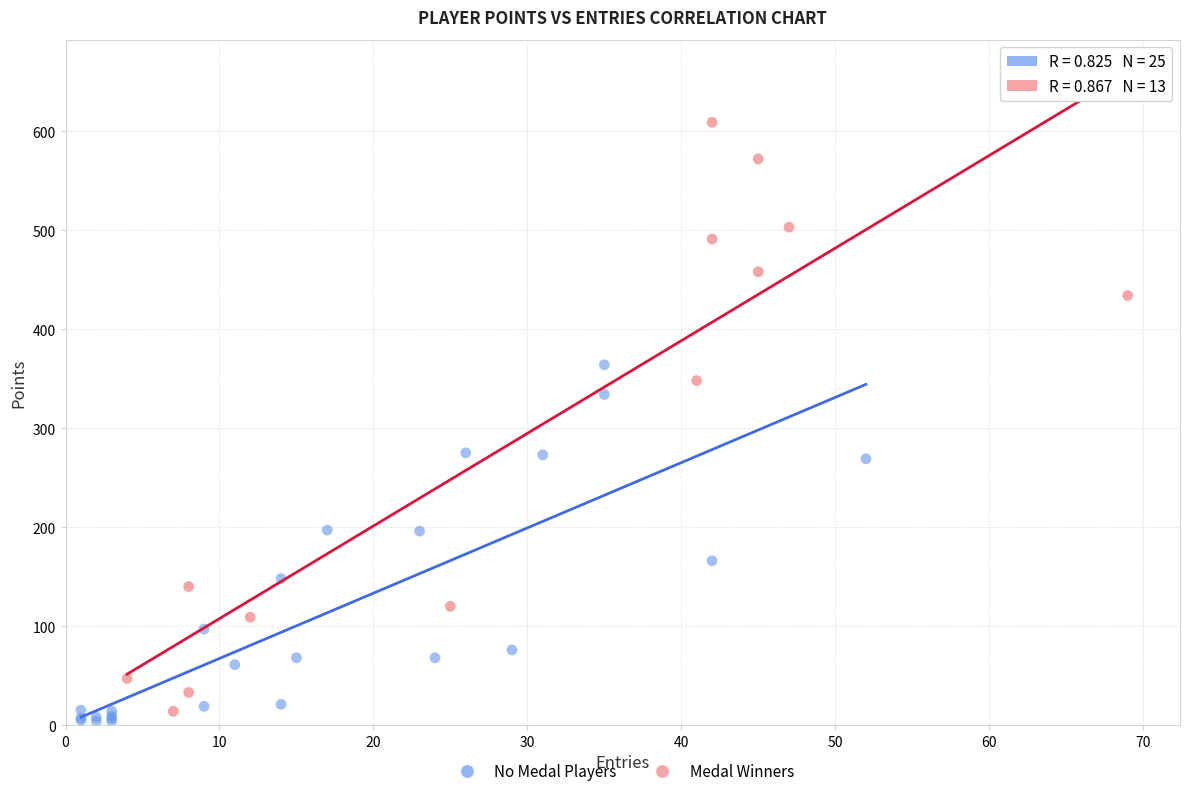

Which series contains the highest Y value?

Medal Winners